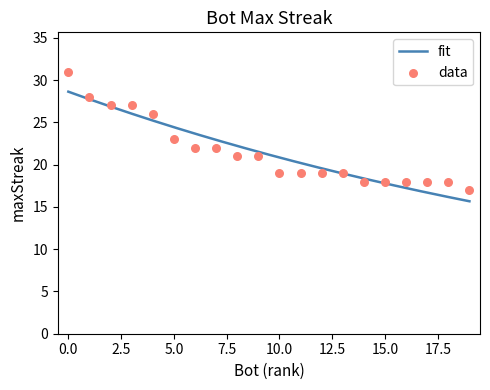

What is the minimum value for fit?

15.7